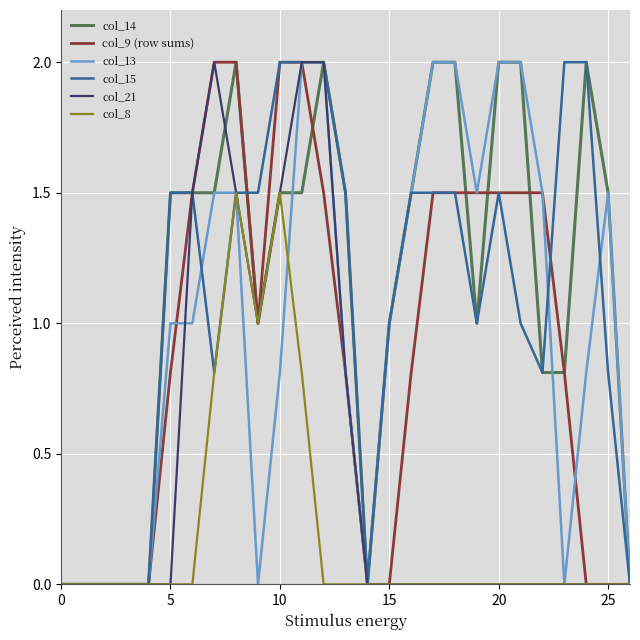

Does the chart display data point markers on the line(s)?

No